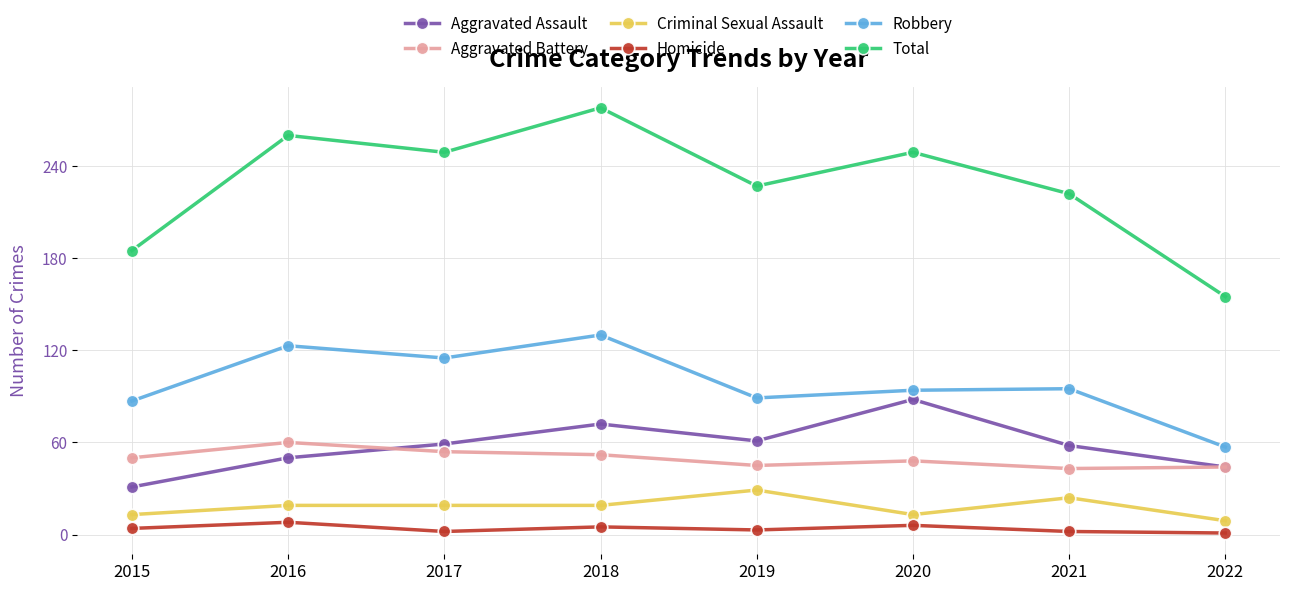

Which series changed the most between 2015 and 2019?

Total